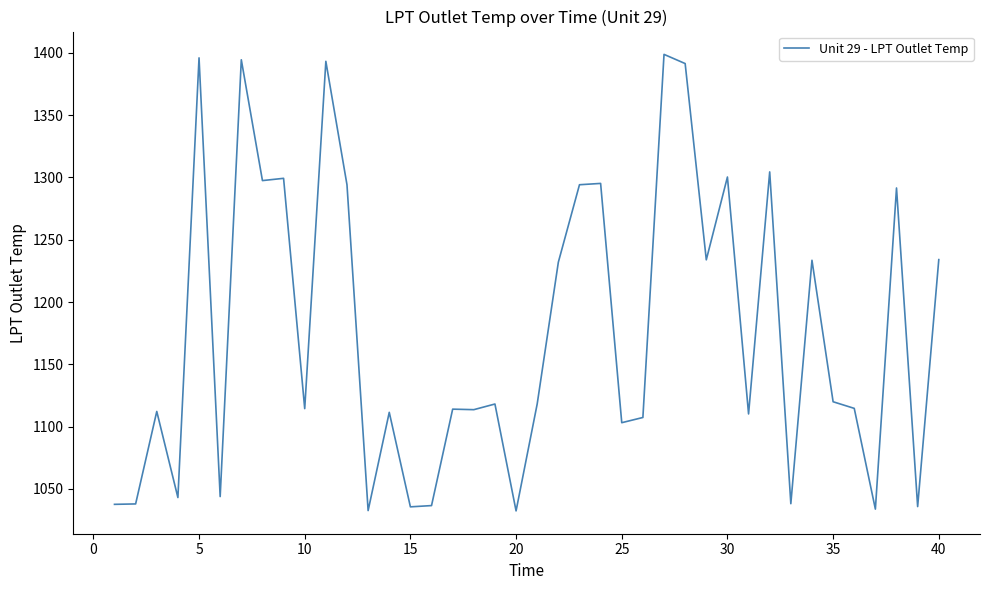

What is the difference between the maximum and minimum values?

366.2